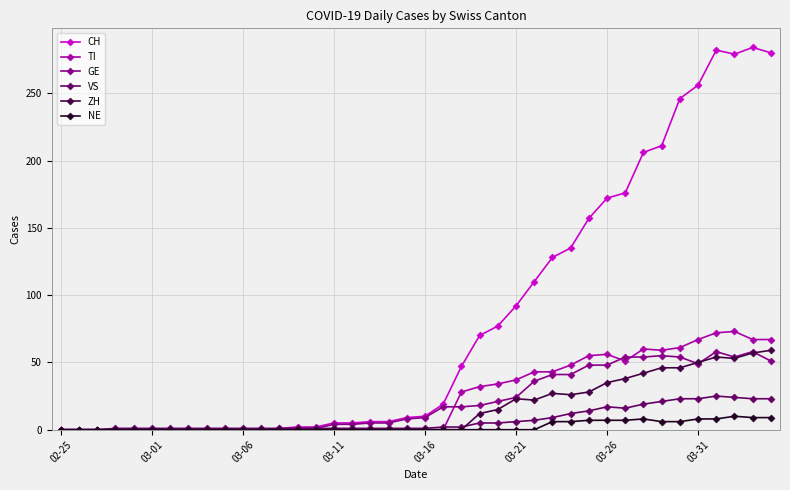

Which series has the widest spread of values?

CH